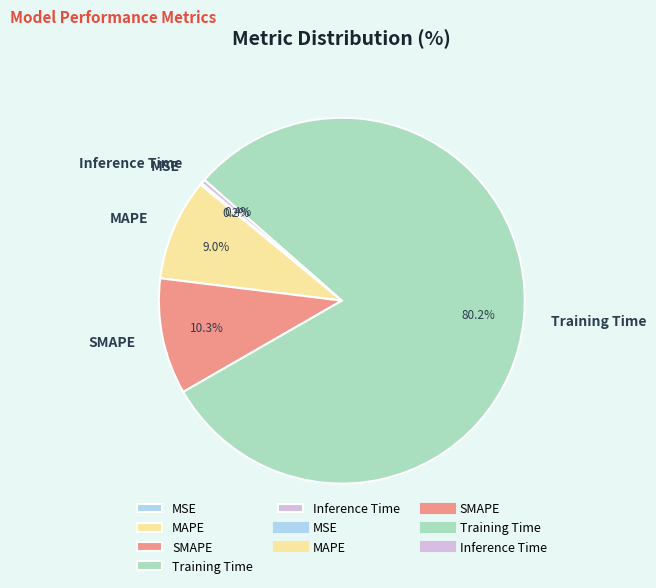

What is the total percentage of MAPE and SMAPE?

19.3%